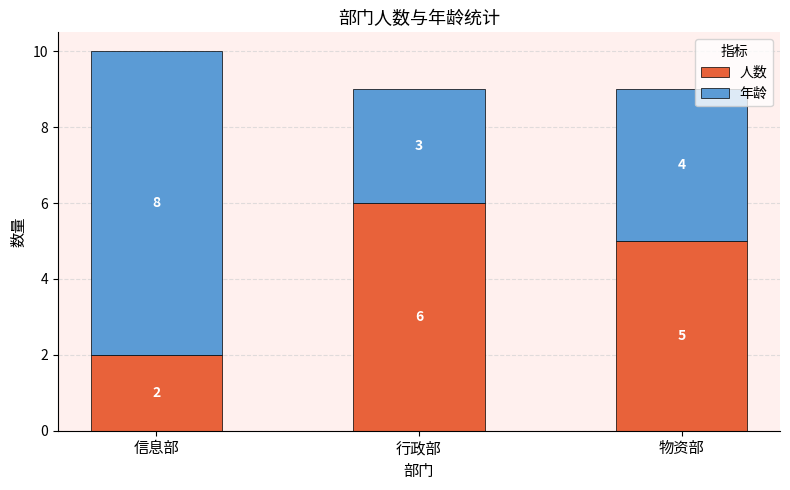

How many values in the 人数 series are below 5?

1